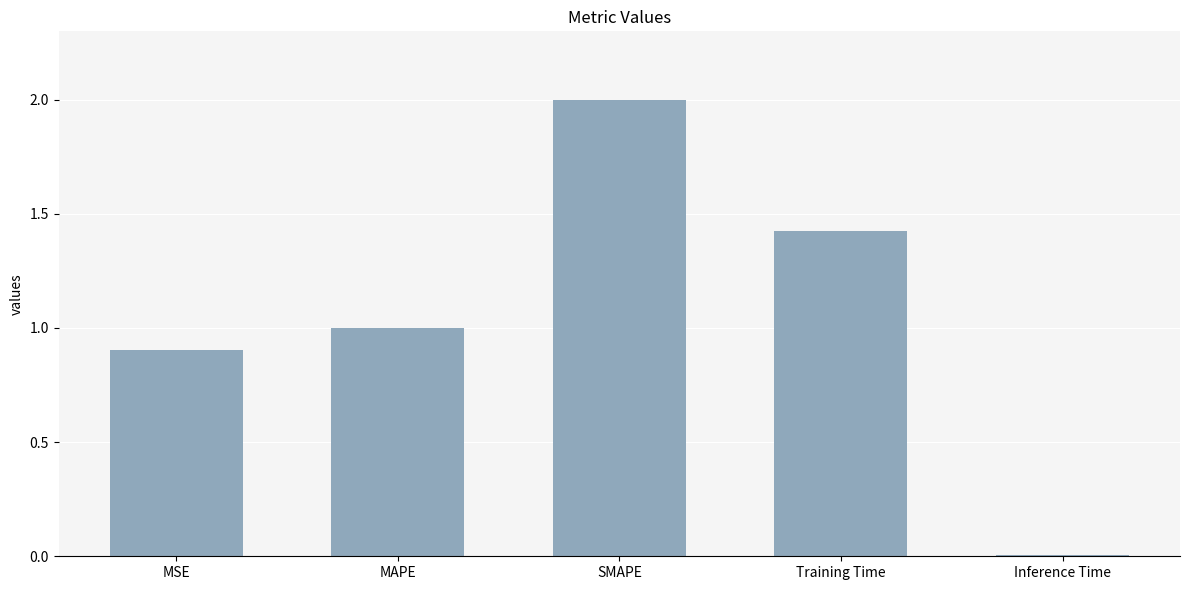

What is the label of the 2nd bar from the right?

Training Time